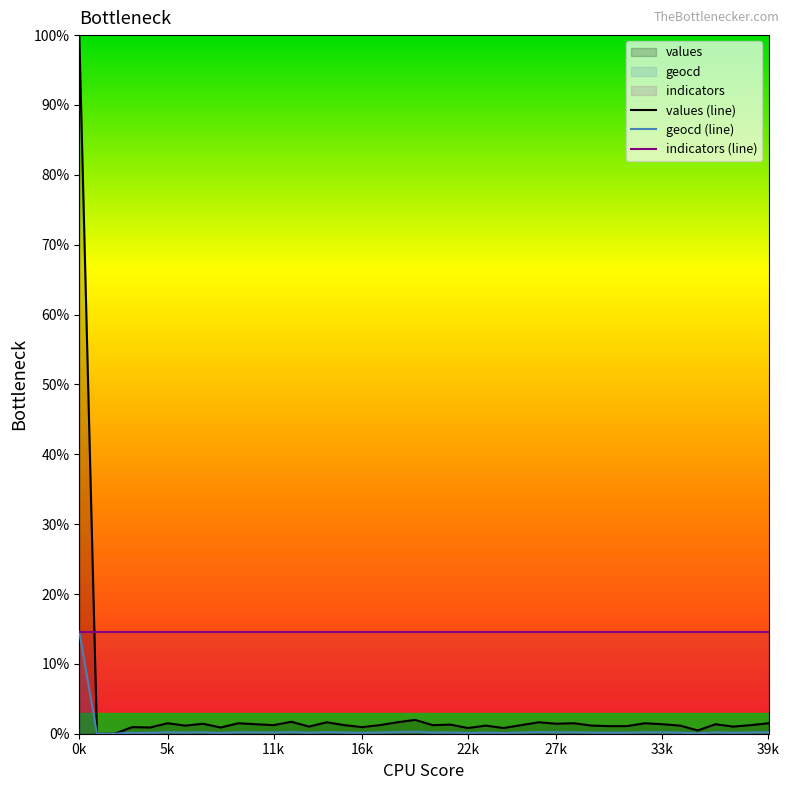

What is the maximum value shown in the chart?

100.0